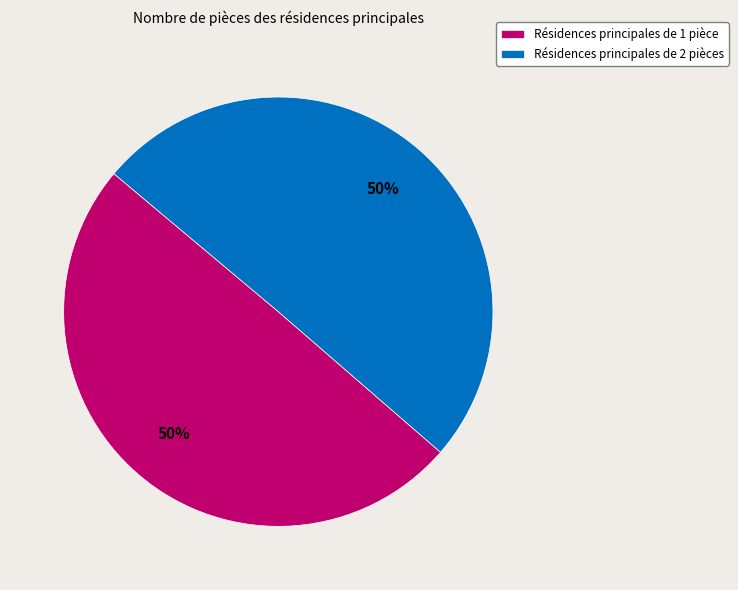

The Résidences principales de 2 pièces slice represents 60% of the pie. True or false?

False